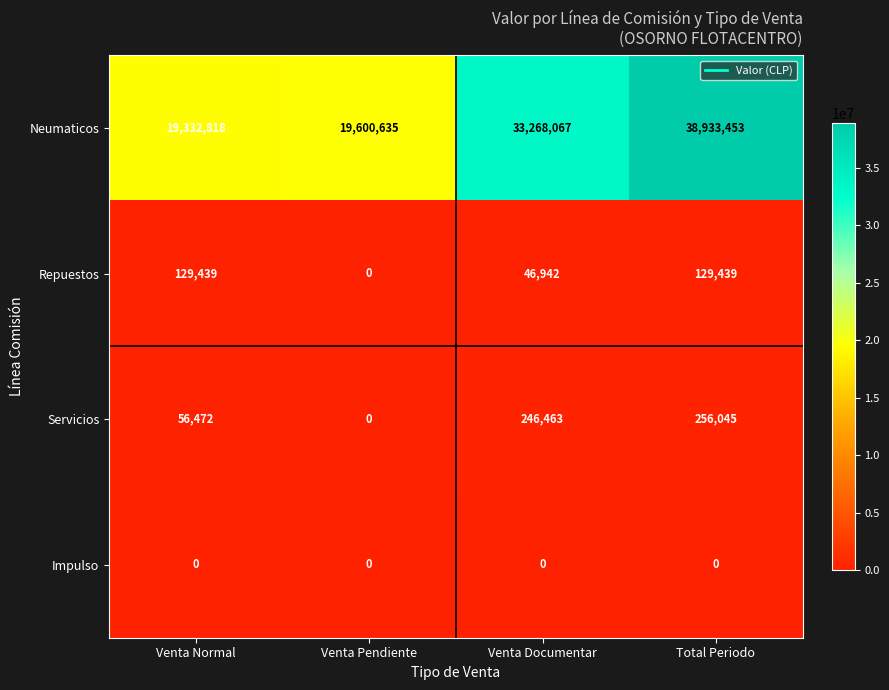

At which label does Neumaticos reach its minimum?

Venta Normal